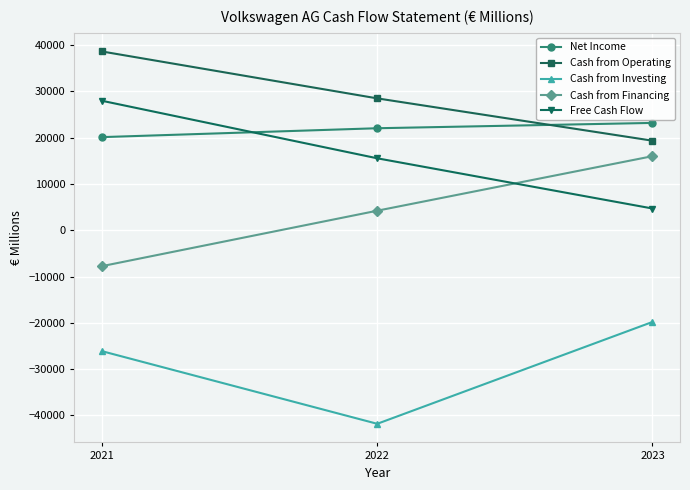

Where is Net Income nearest to the value 21660?

2022